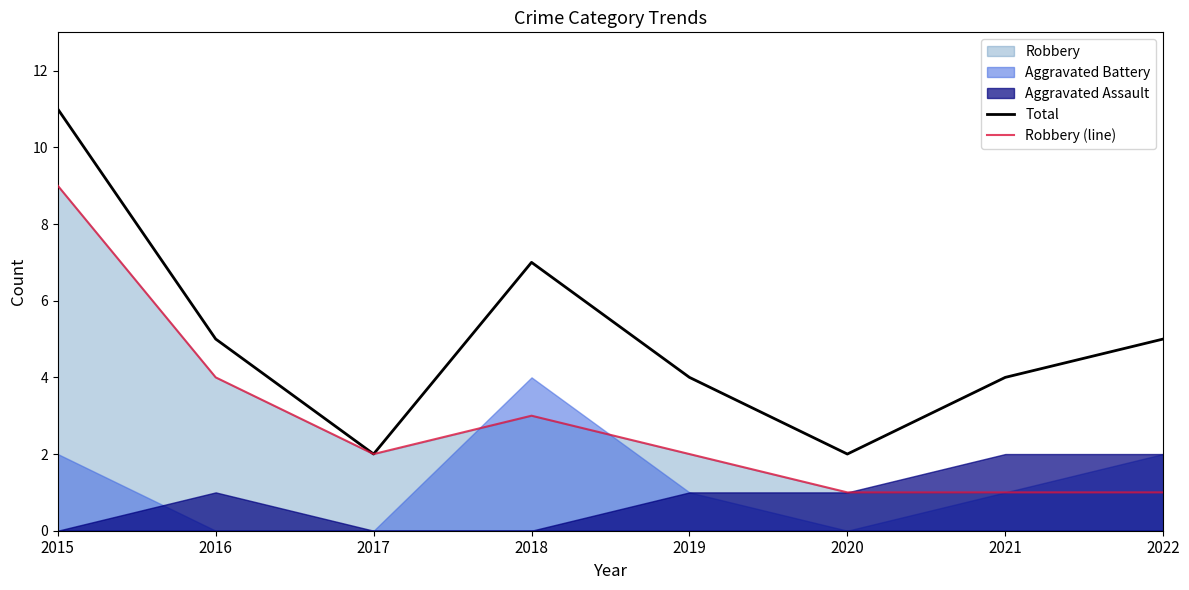

True or false: Robbery (line) and Total cross at least once.

False